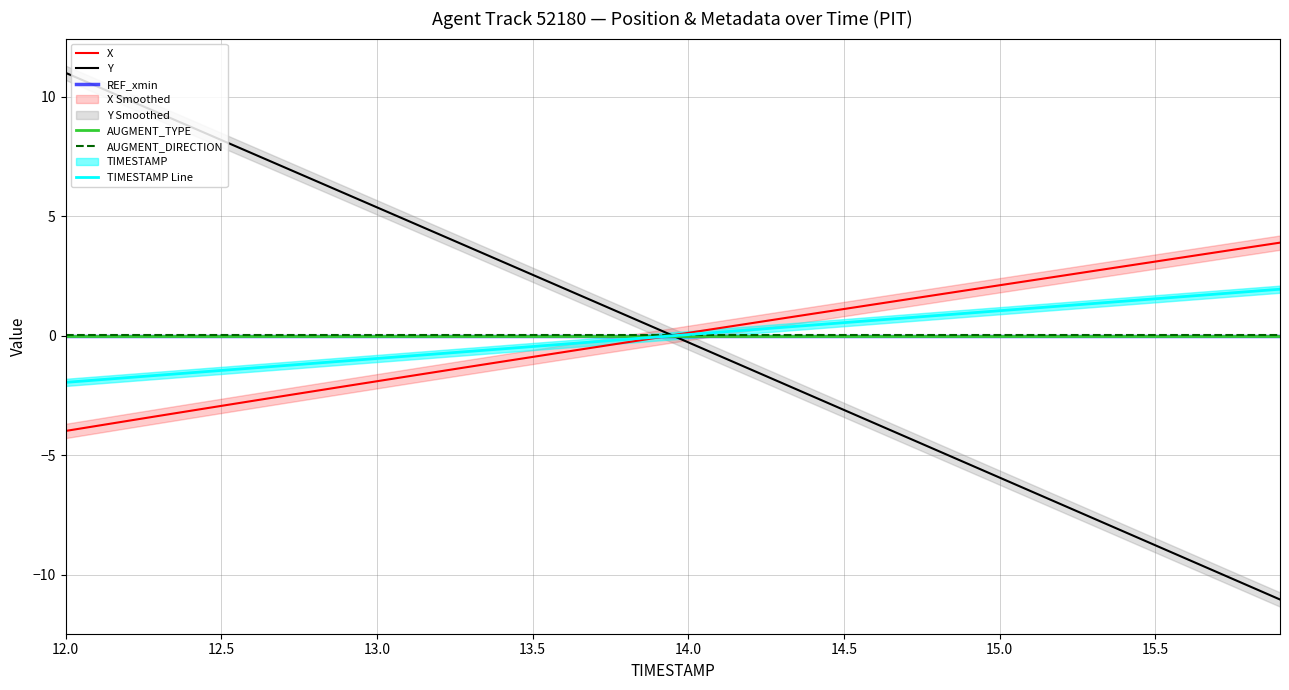

What value does the AUGMENT_DIRECTION series have at 14.0?

0.1